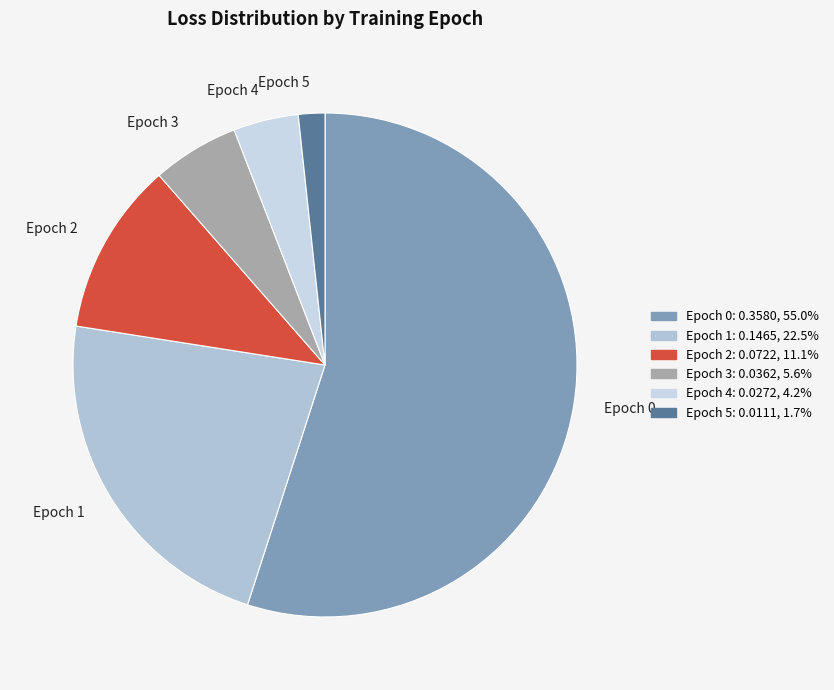

Which category has the smallest portion of the pie?

Epoch 5